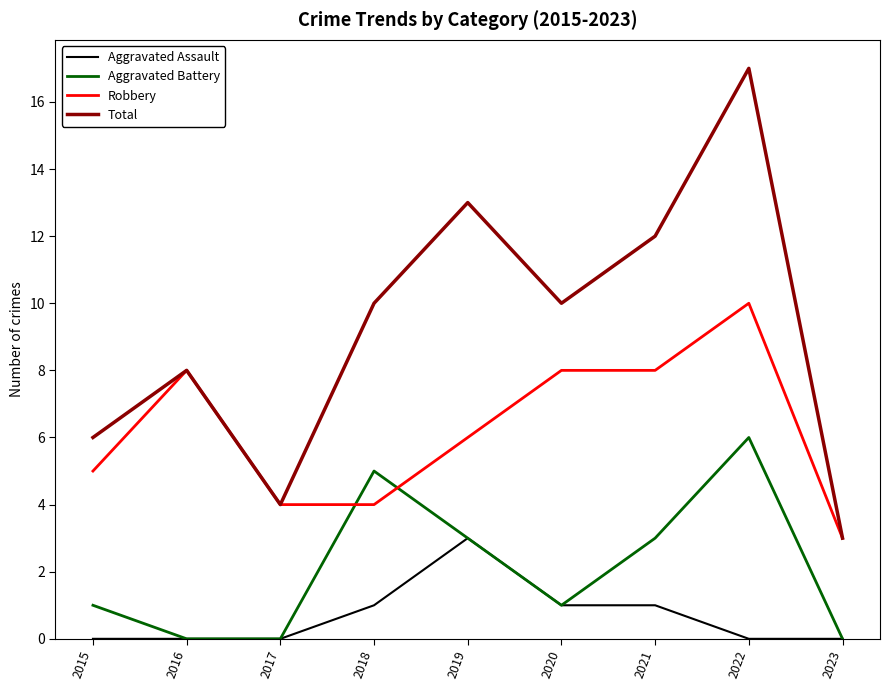

Which series has the largest total across all categories?

Total